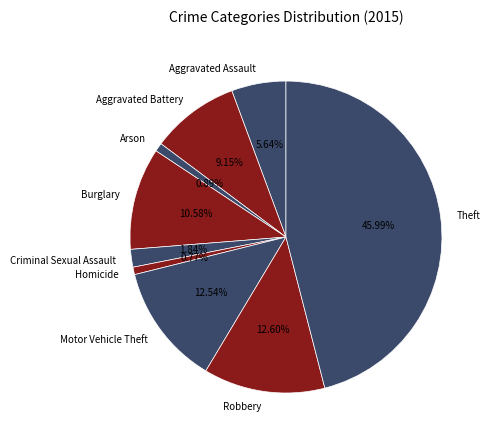

To the nearest percent, what is the combined percentage of Arson and Robbery?

13%